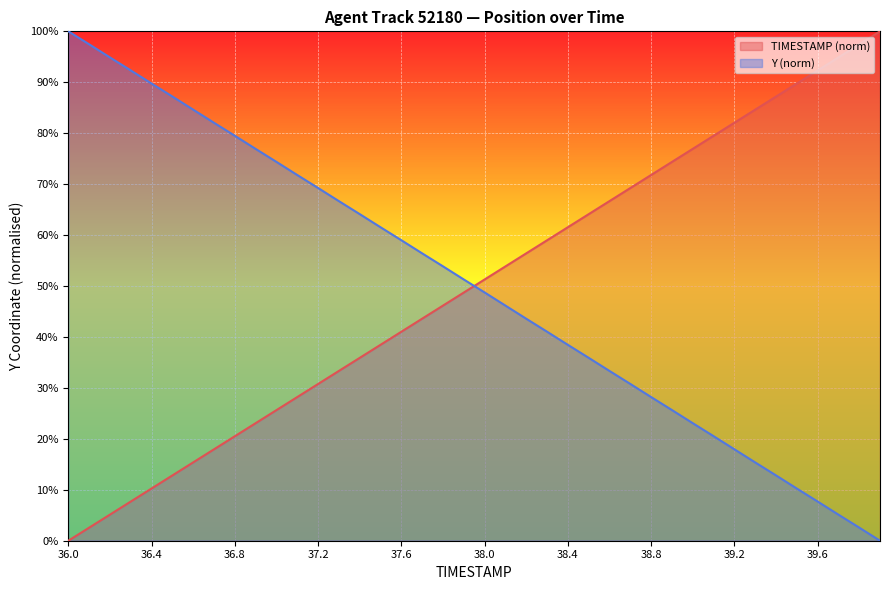

What is the total value across all series at 25?

100.0